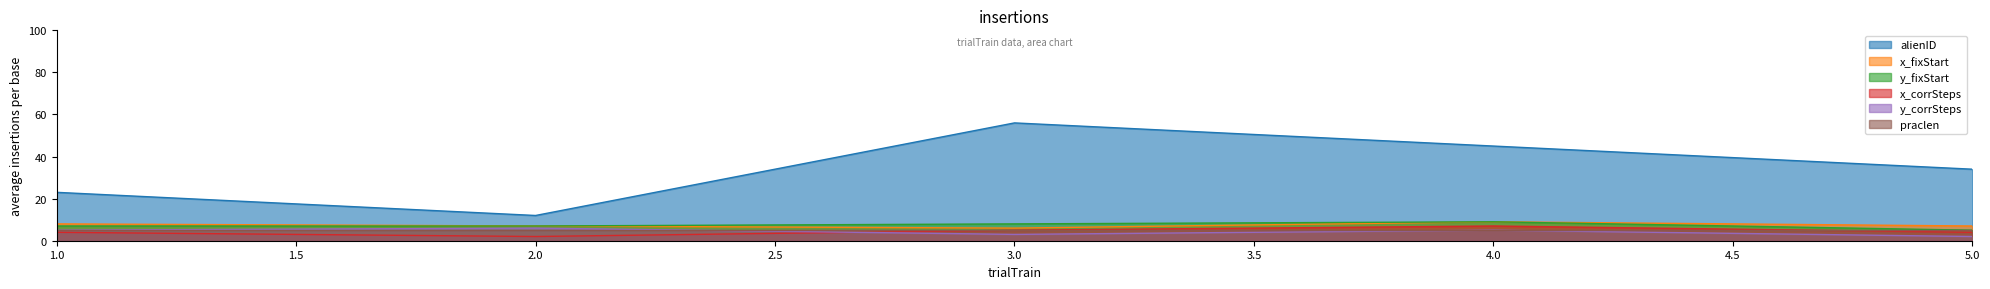

Which category has the highest value across all series?

3.0